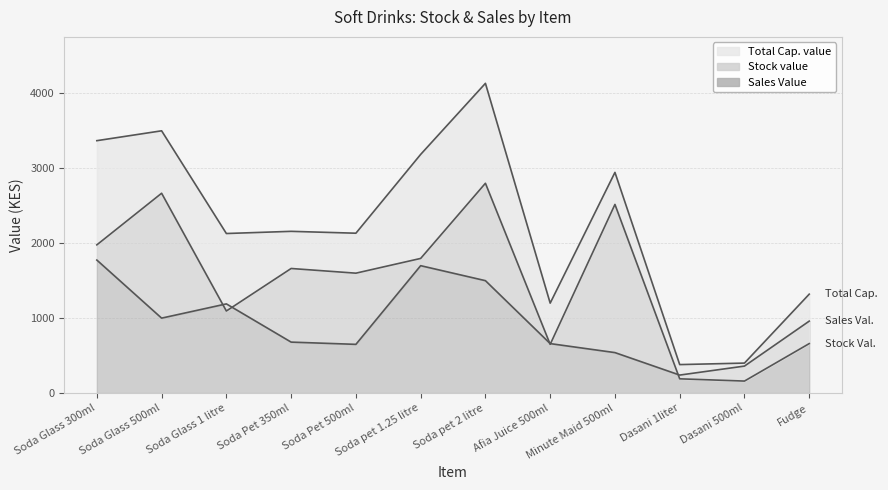

What is the label of the 12th point from the left?

Fudge